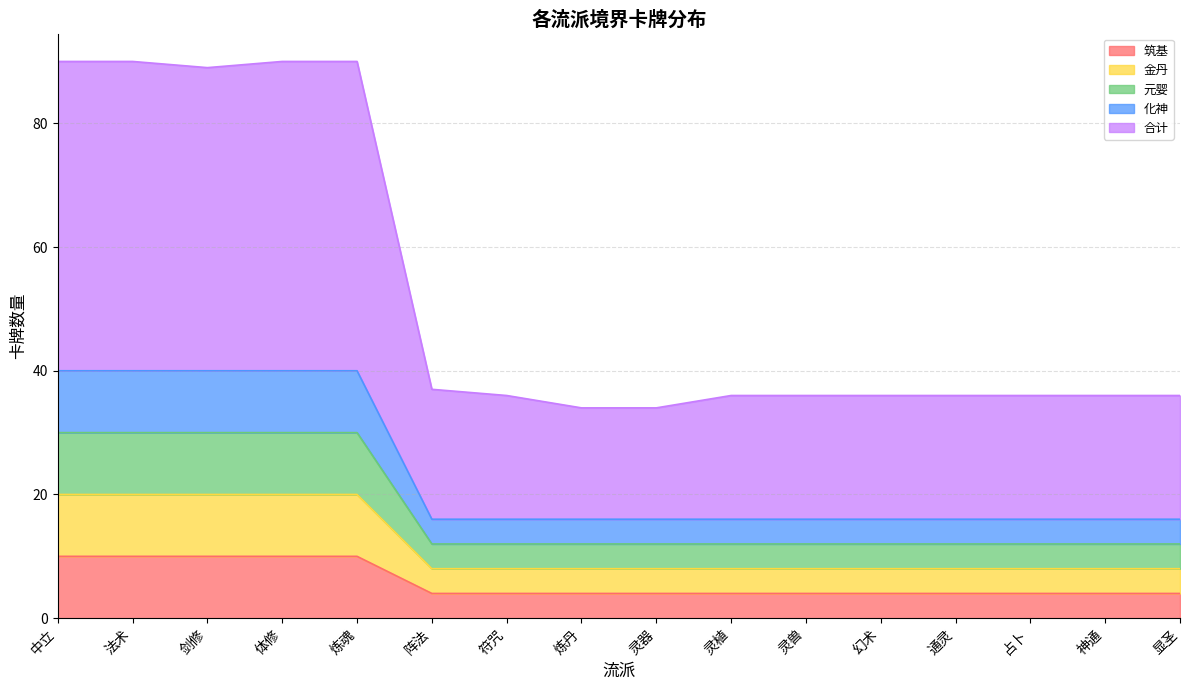

True or false: 筑基 and 元婴 intersect in this chart.

False